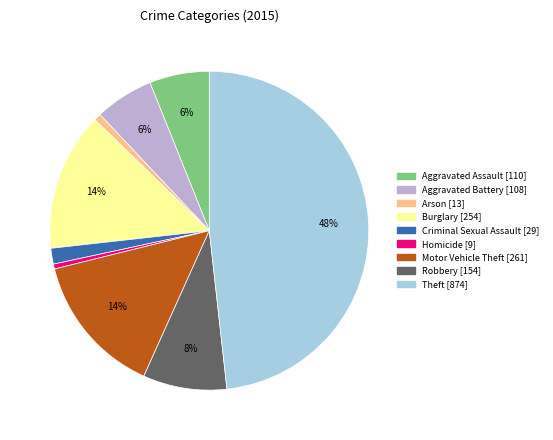

How many slices are in this pie chart?

9